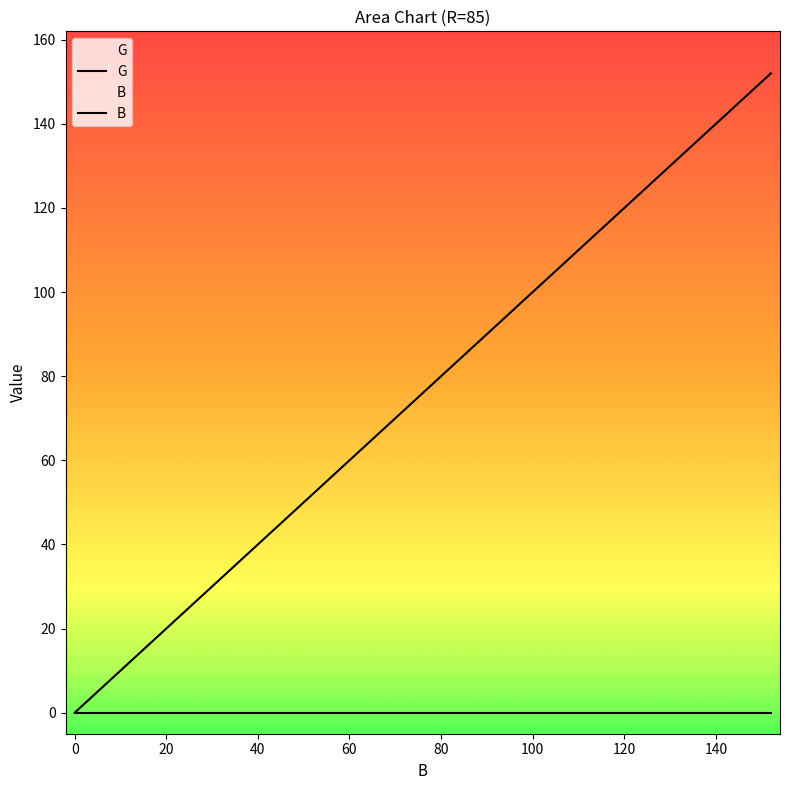

Does the chart display data point markers on the line(s)?

No